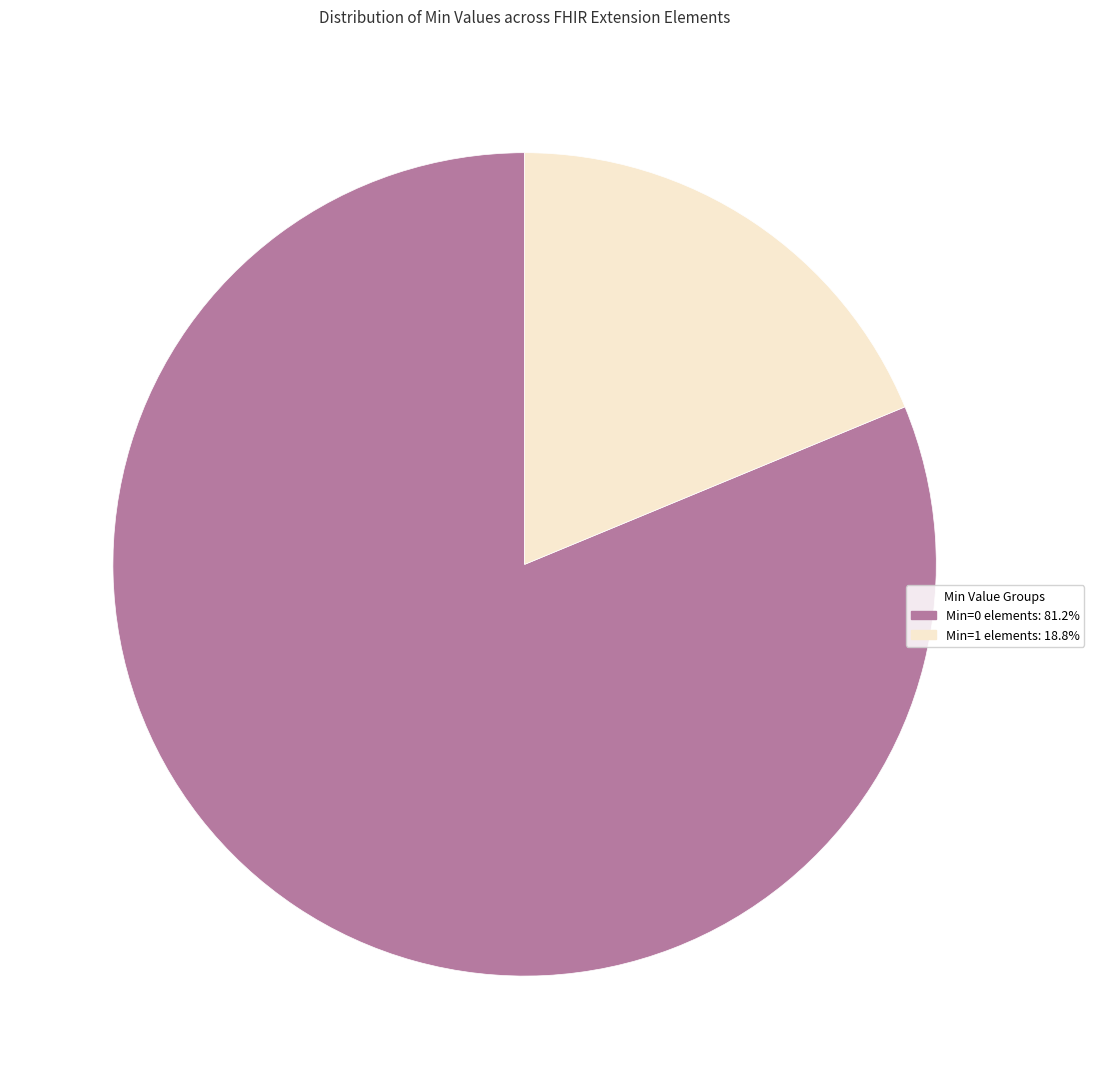

How many slices are in this pie chart?

2